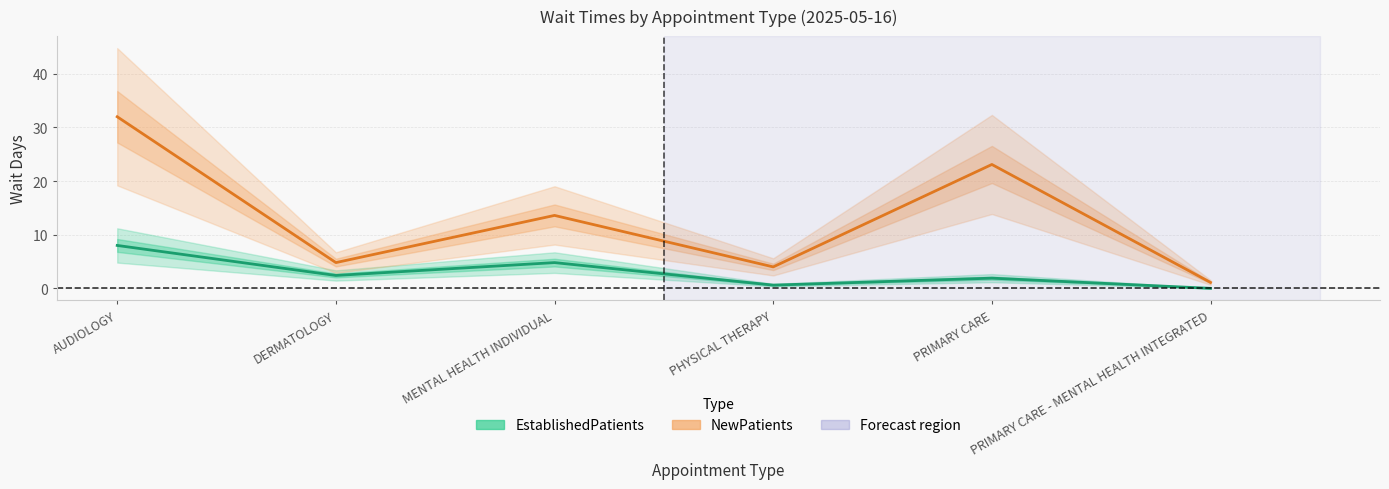

What is the label of the 6th point from the right?

AUDIOLOGY